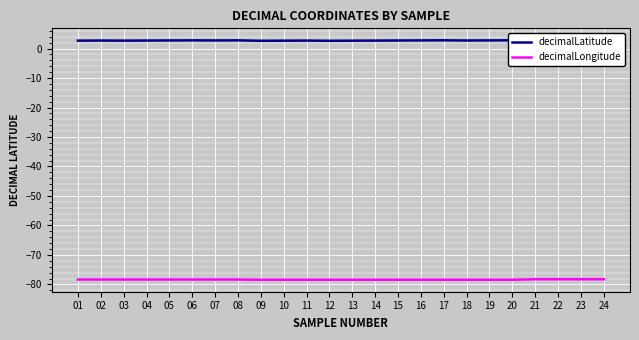

Which category has the highest value in the decimalLongitude series?

22